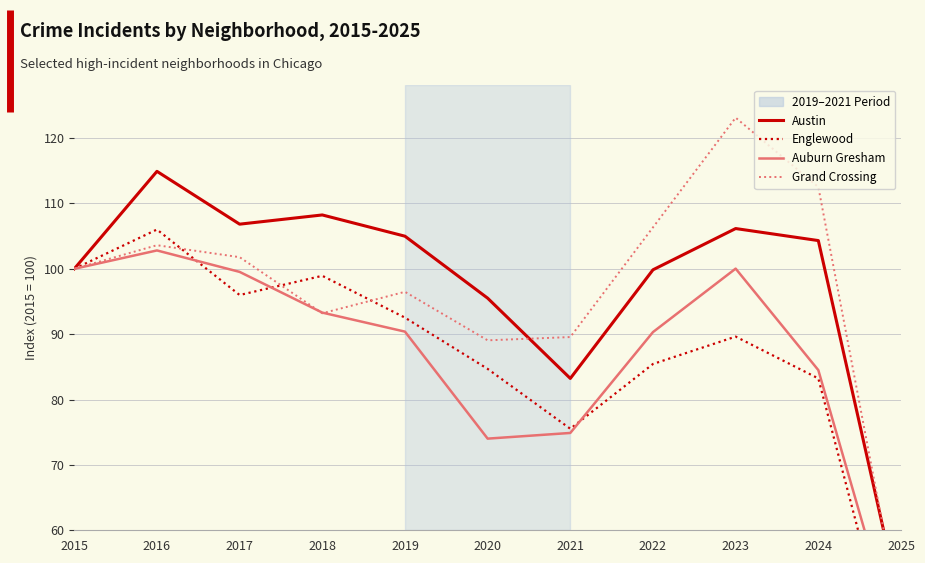

At which category is the sum across all series the highest?

2016